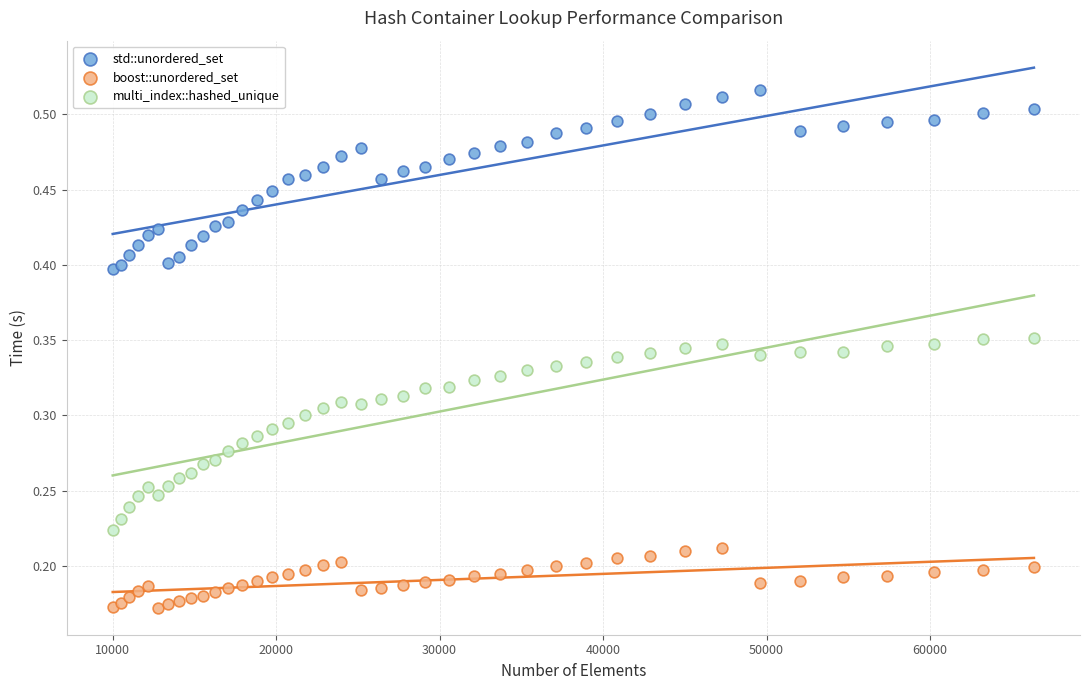

Which series contains the highest Y value?

std::unordered_set